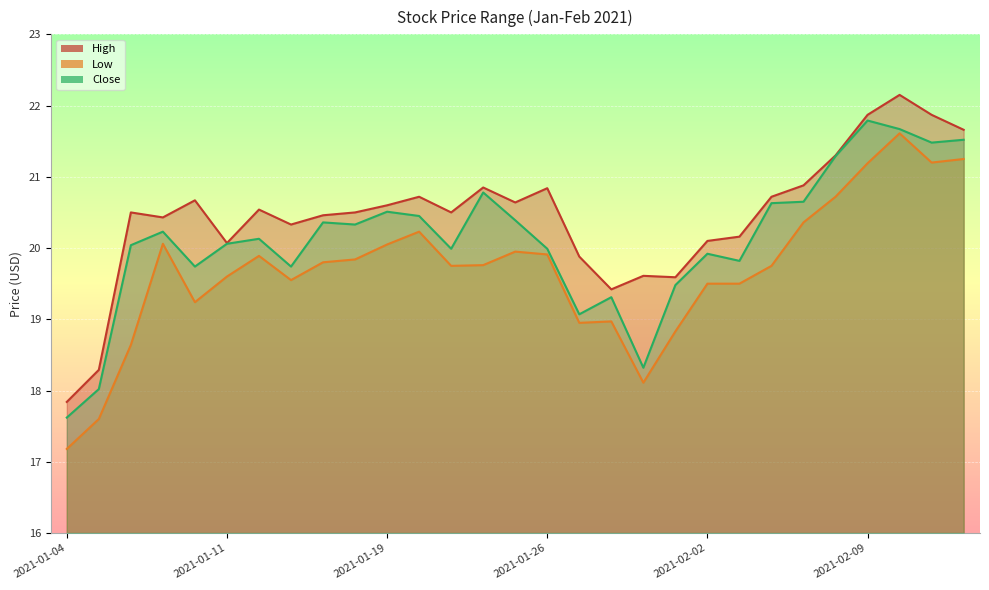

How many lines are shown in the chart?

3